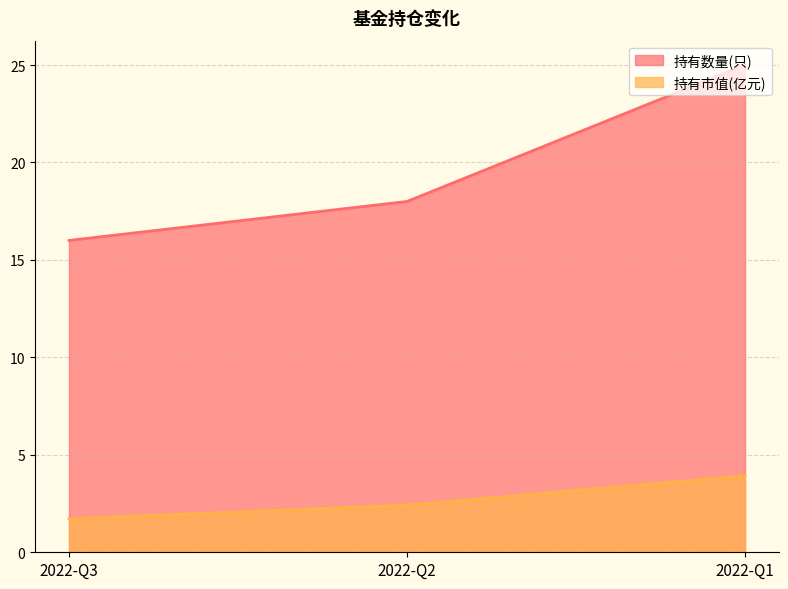

What is the minimum value shown in the chart?

1.7